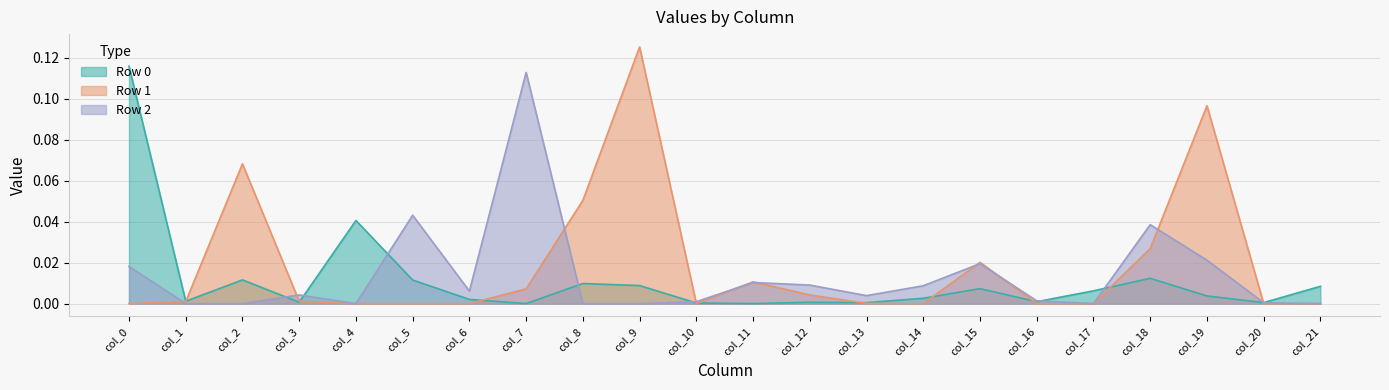

Reading right to left, list all the values displayed in this chart.

Row 0: 0.0	0.0	0.0	0.0	0.0	0.0	0.0	0.0	0.0	0.0	0.0	0.0	0.0	0.0	0.0	0.0	0.0	0.0	0.0	0.0	0.0	0.1
Row 1: 0.0	0.0	0.1	0.0	0.0	0.0	0.0	0.0	0.0	0.0	0.0	0.0	0.1	0.1	0.0	0.0	0.0	0.0	0.0	0.1	0.0	0.0
Row 2: 0.0	0.0	0.0	0.0	0.0	0.0	0.0	0.0	0.0	0.0	0.0	0.0	0.0	0.0	0.1	0.0	0.0	0.0	0.0	0.0	0.0	0.0